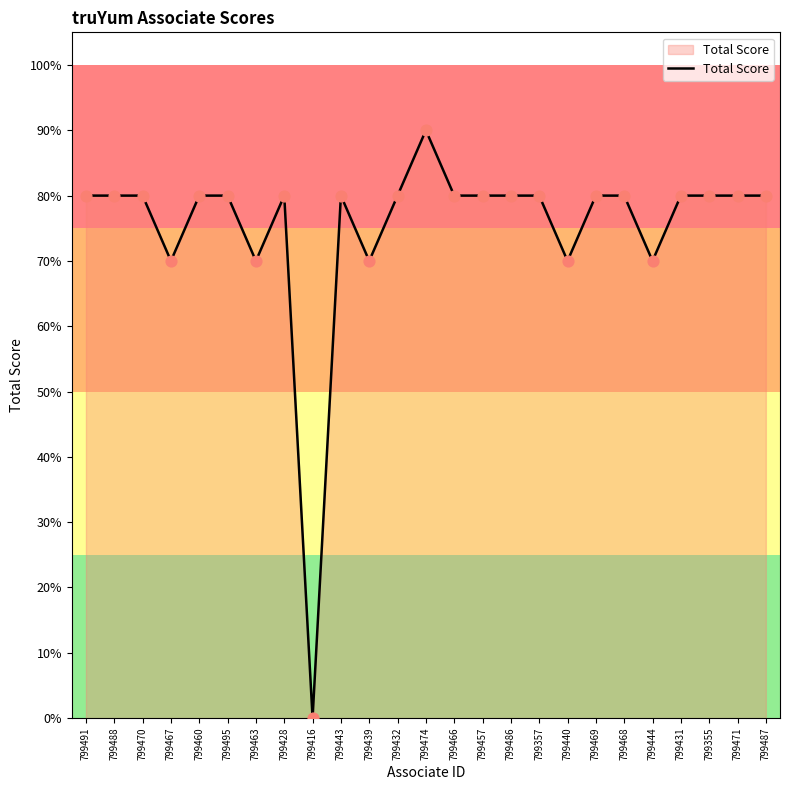

Between 799431 and 799471, which is larger?

799431